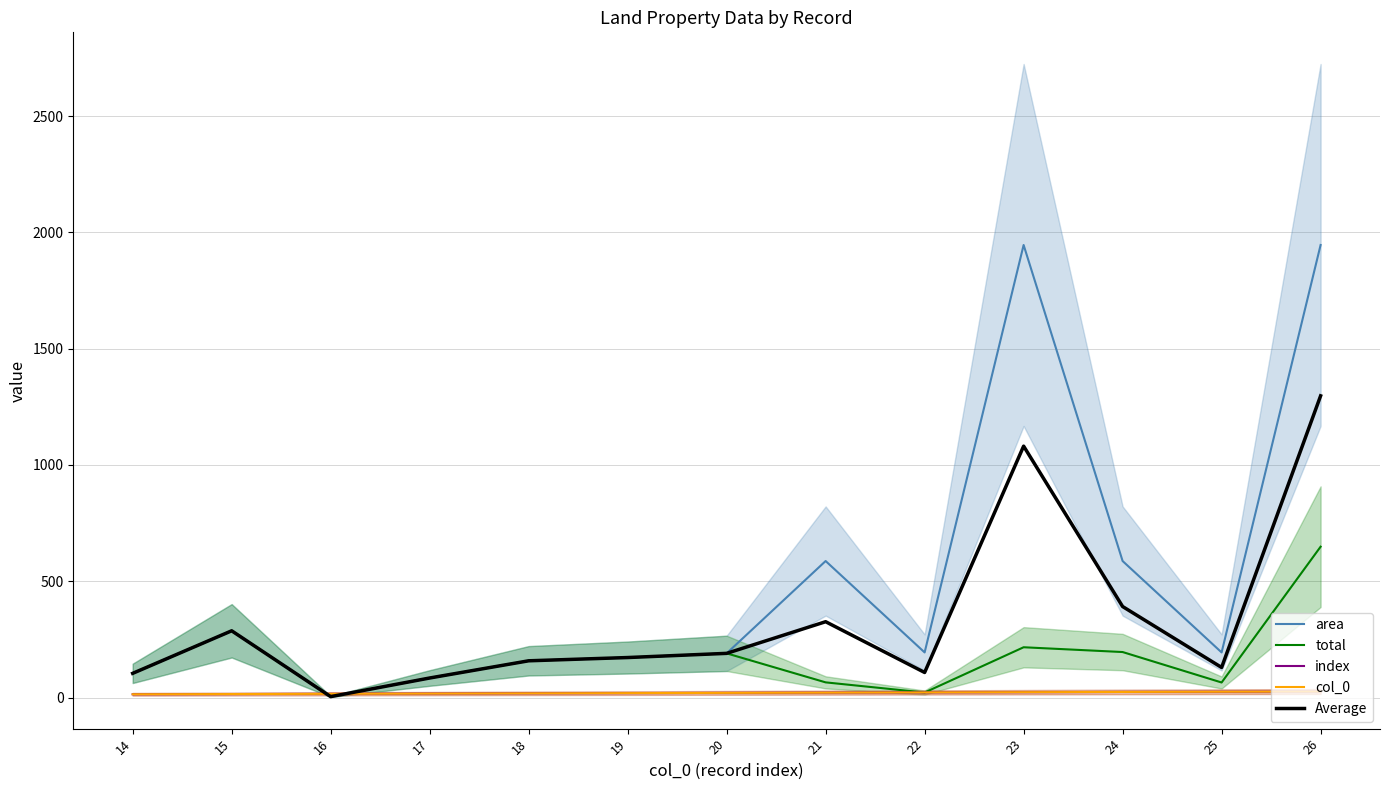

Is the value of col_0 at 23 greater than the value of Average at 15?

No